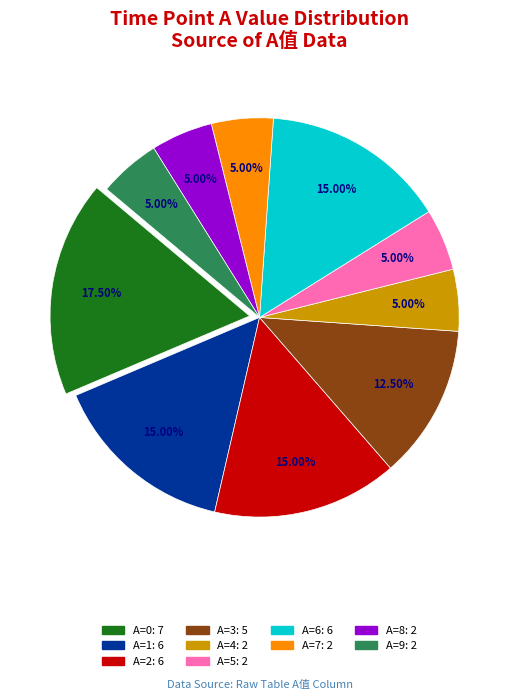

Does any single category account for the majority?

No